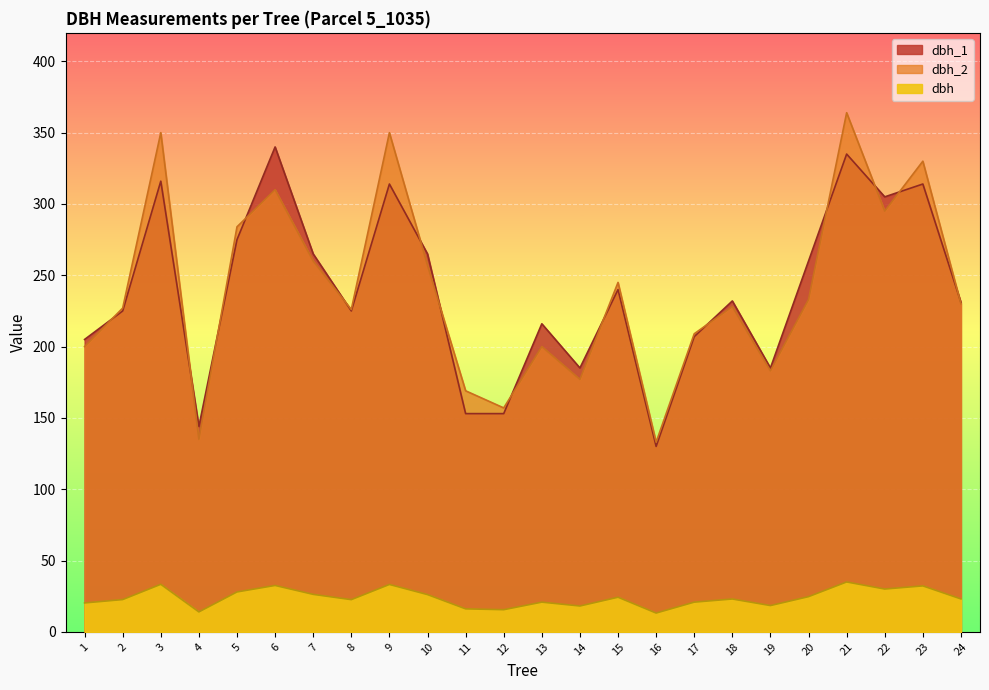

List the labels in order of dbh_1 value, largest first.

6, 21, 3, 9, 23, 22, 5, 7, 10, 20, 15, 18, 24, 2, 8, 13, 17, 1, 14, 19, 11, 12, 4, 16